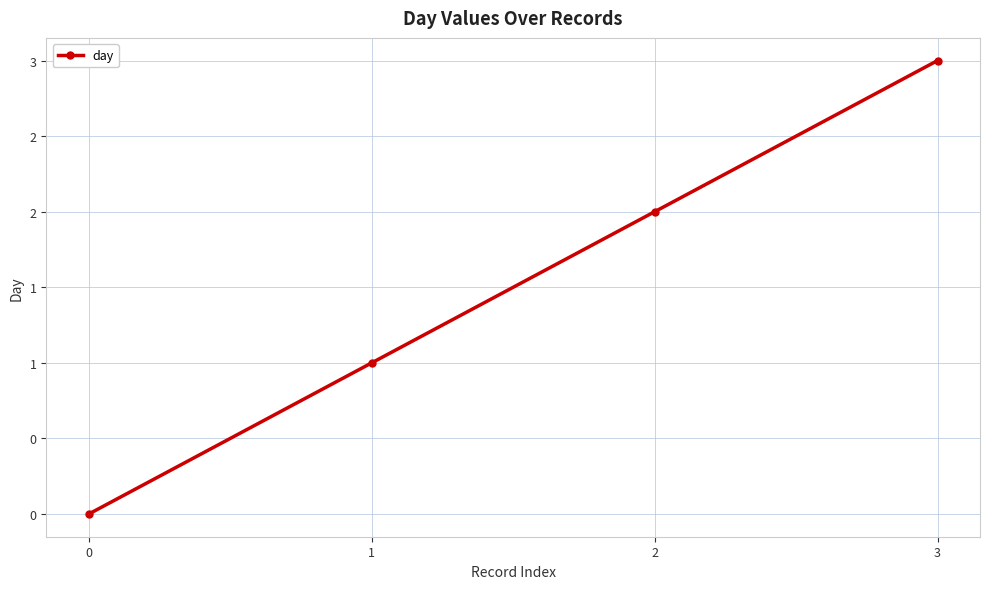

What is the value of the 2nd point from the left?

1